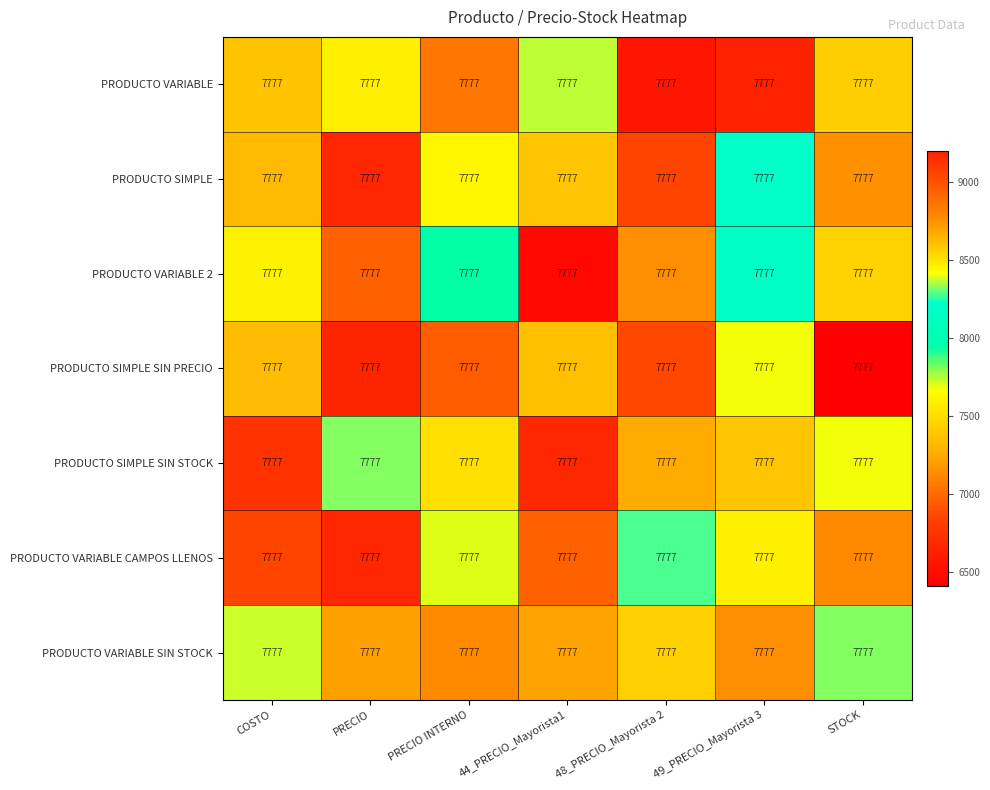

The PRODUCTO SIMPLE SIN PRECIO series shows 9151.7 at STOCK. True or false?

False